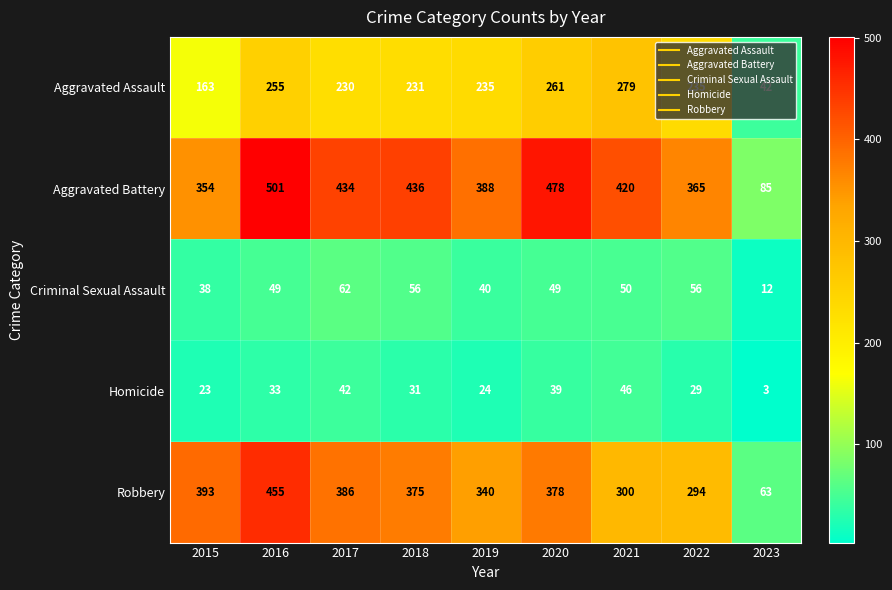

Count the number of categories in the chart.

9